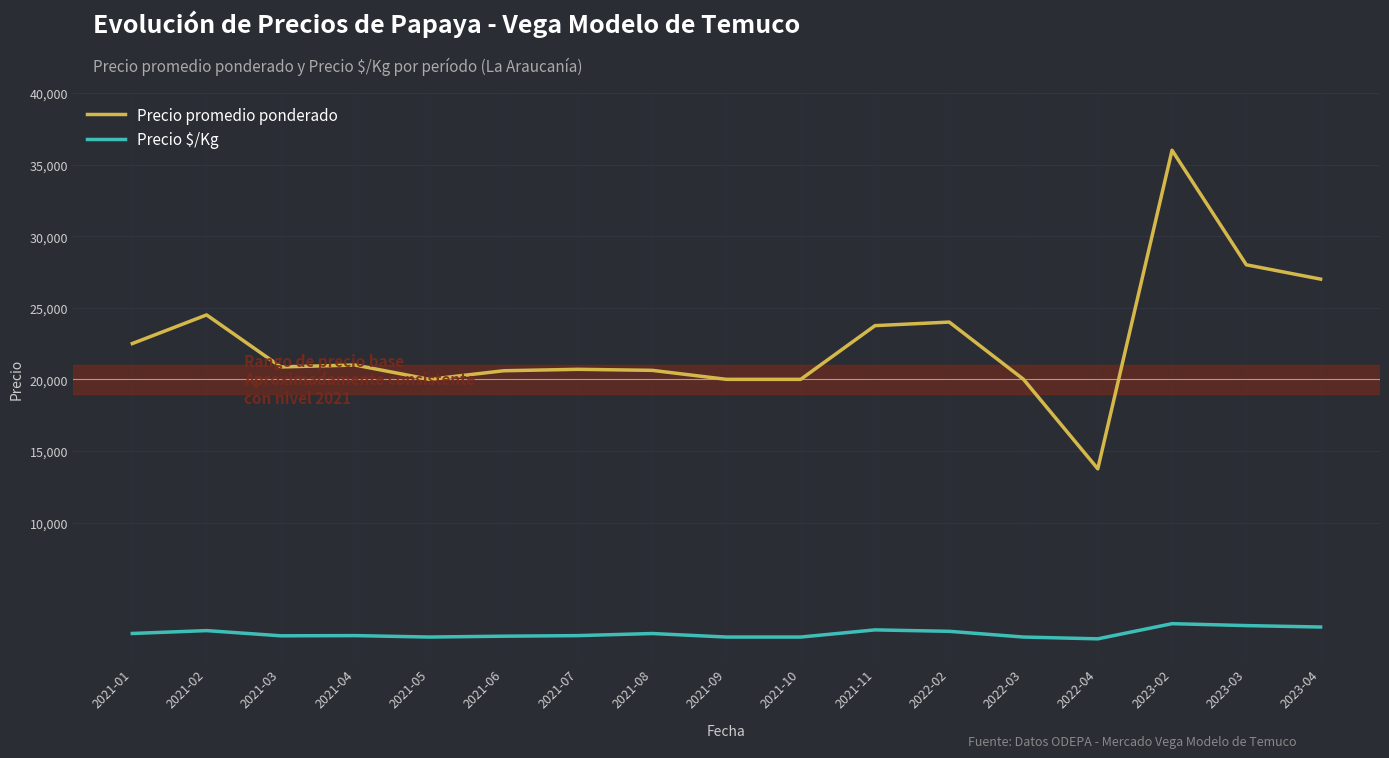

What is the maximum value for Precio promedio ponderado?

36000